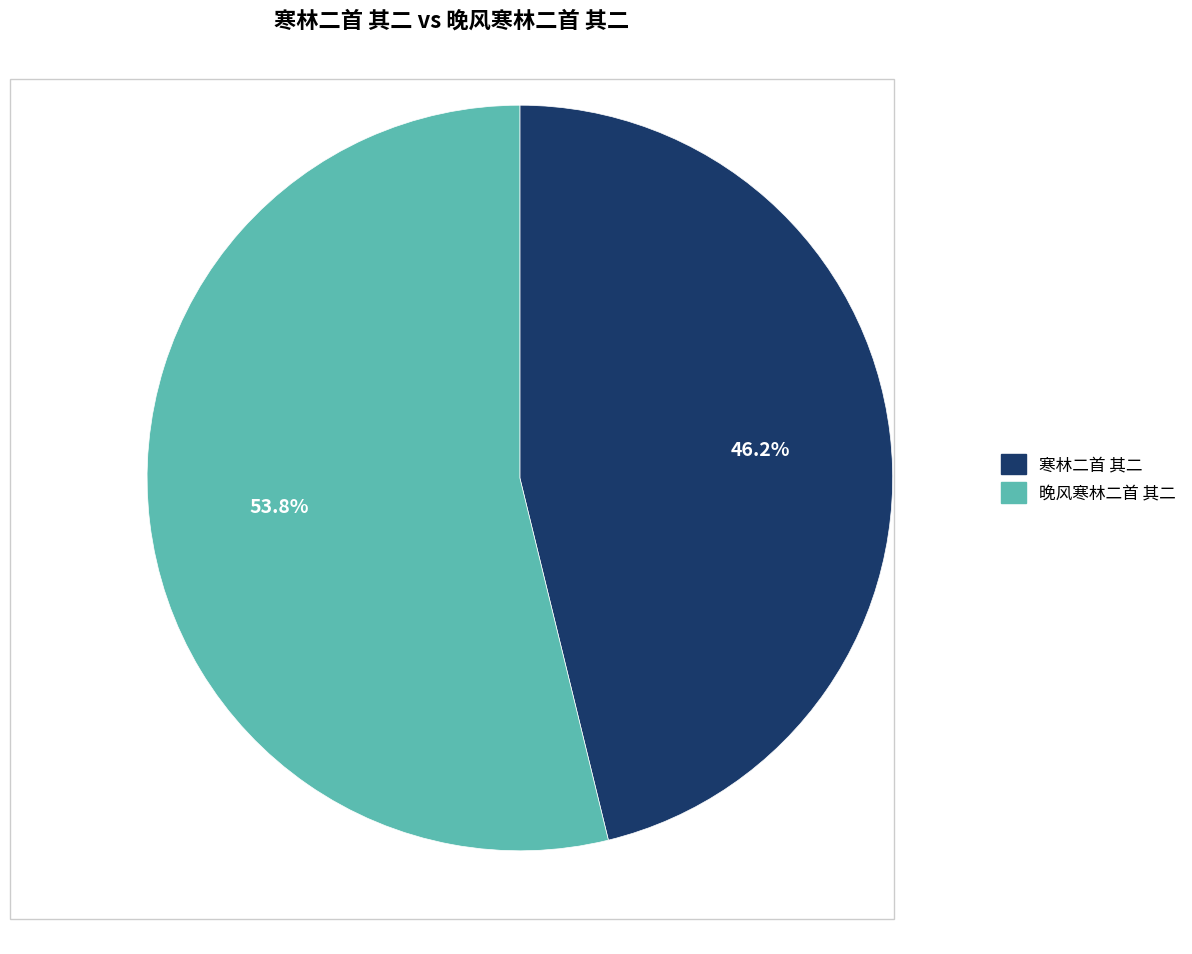

Which category has the smallest portion of the pie?

寒林二首 其二